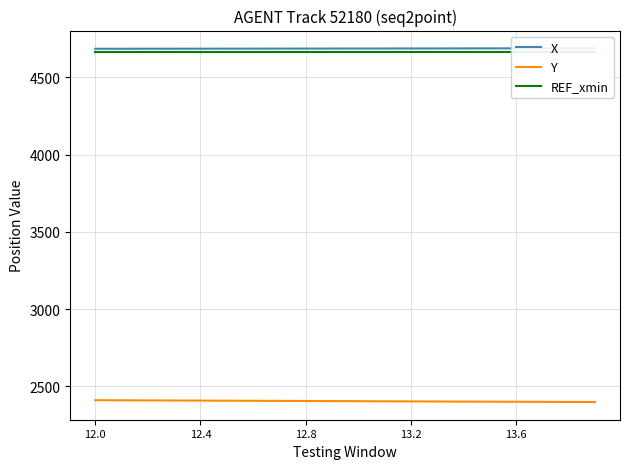

At which category is the sum across all series the highest?

12.0